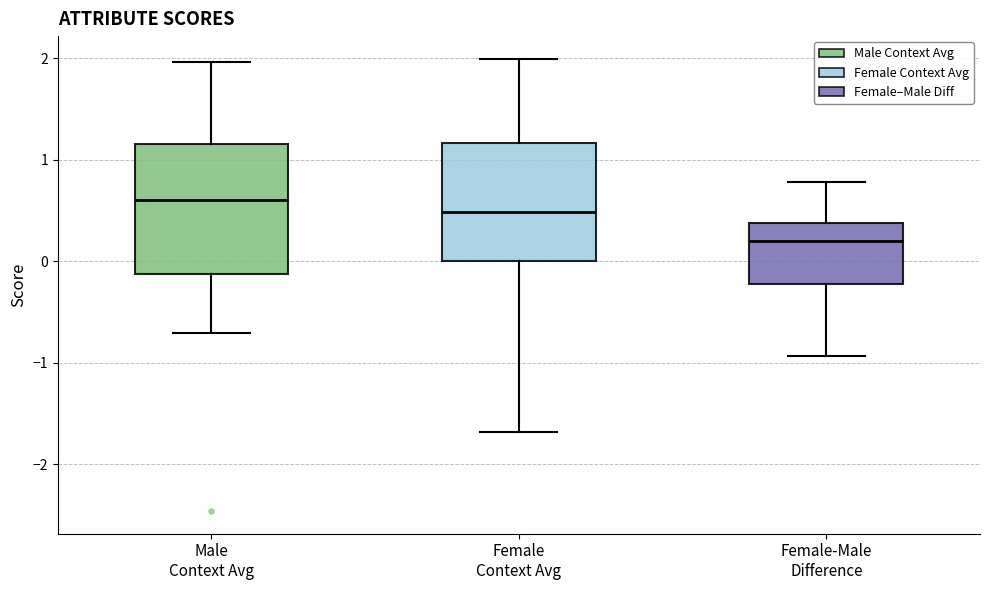

Comparing the boxes themselves (not the whiskers), which one is the tallest?

Male Context Avg